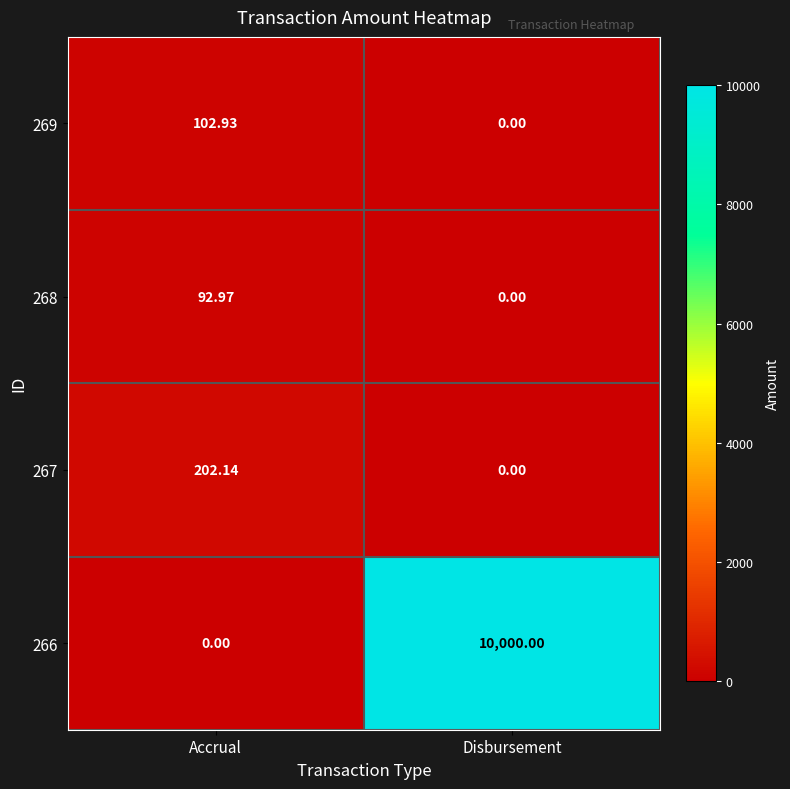

What is the spread (max minus min) of values at Disbursement?

10000.0